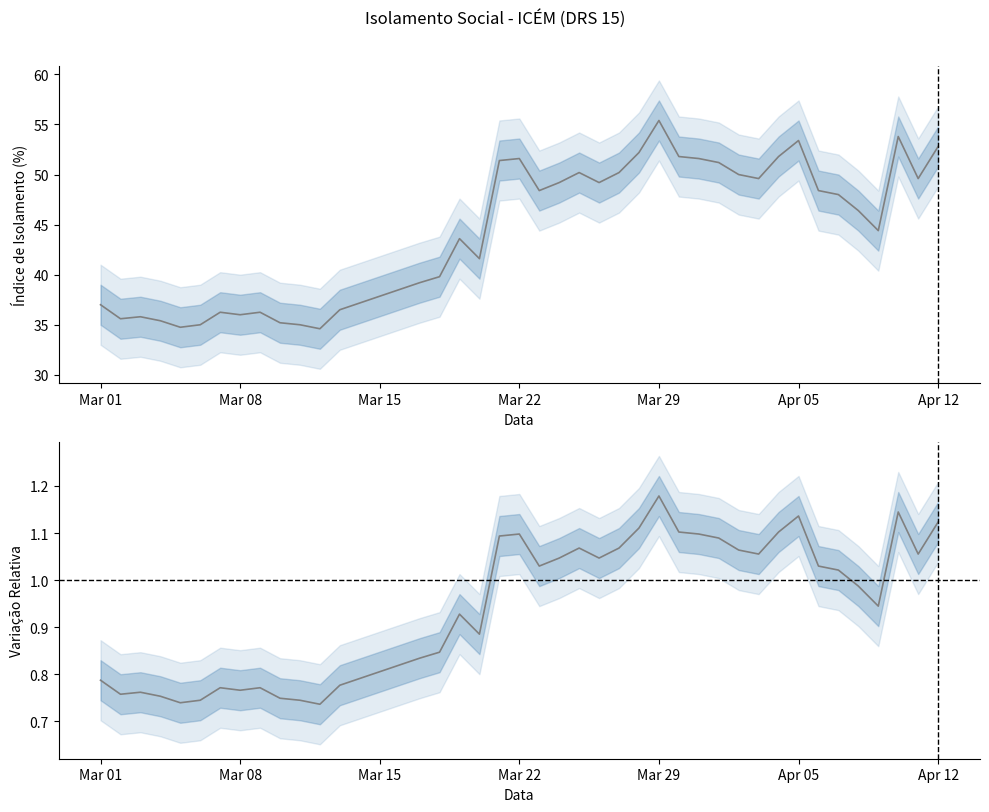

True or false: variação_relativa and media_isolamento cross at least once.

False